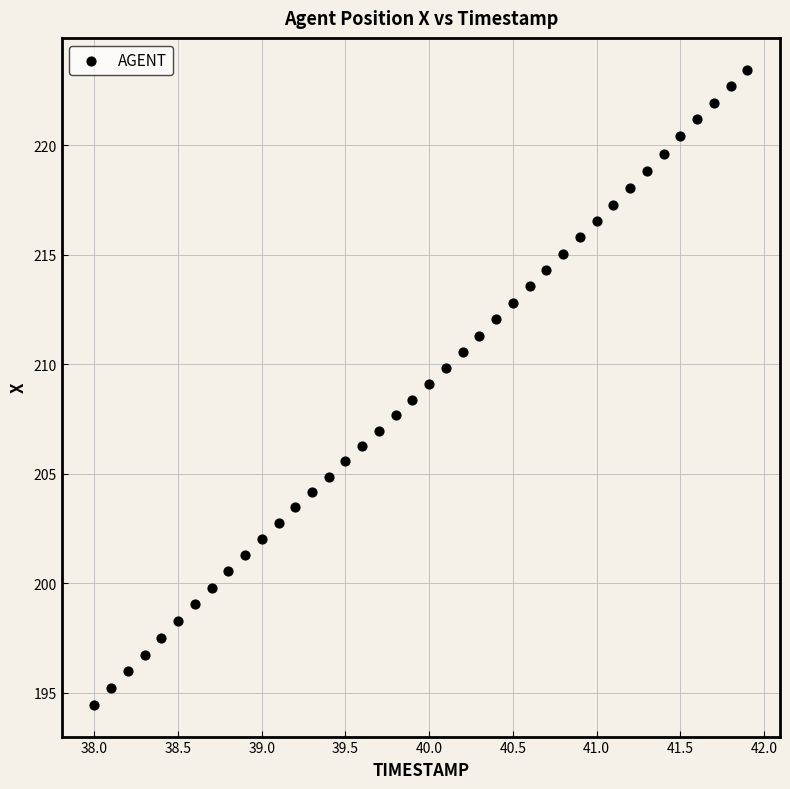

What is the range of Y values (max minus min)?

29.0